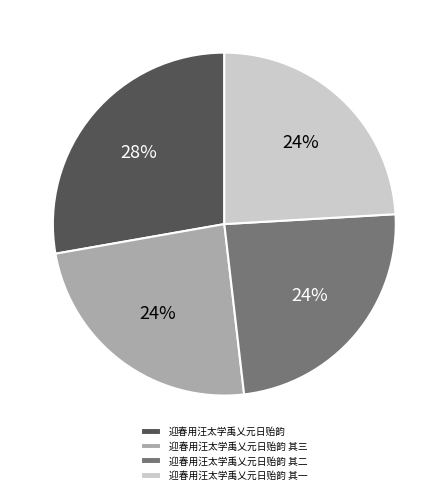

Does 迎春用汪太学禹乂元日贻韵 其一 account for over 50% of the chart?

No